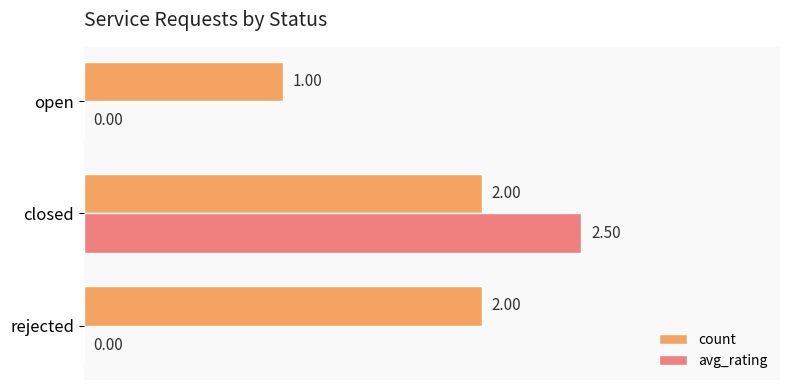

Which series changed the most between rejected and open?

count